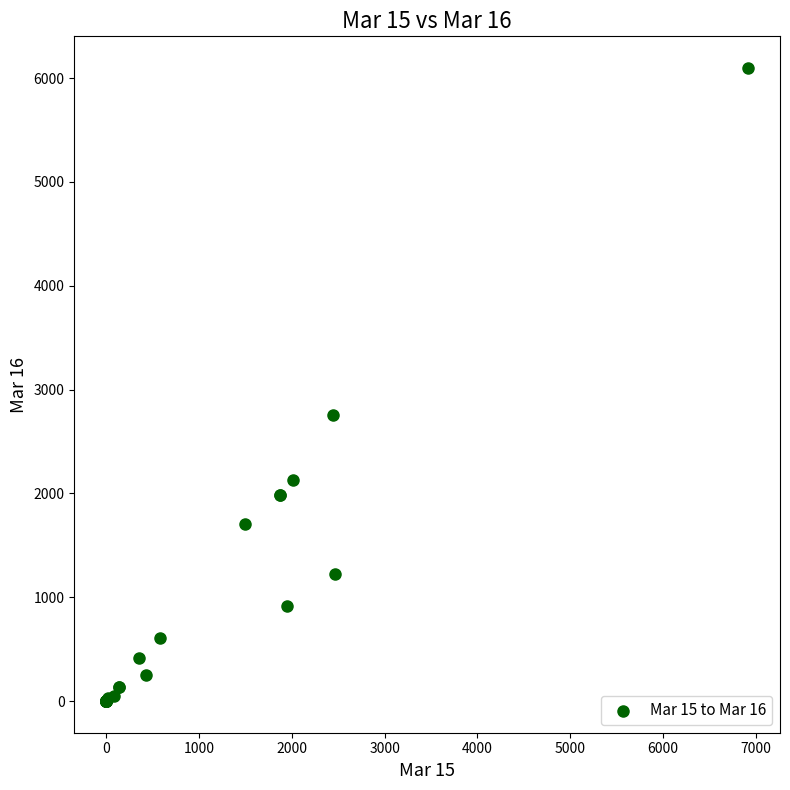

What Y value in the scatter plot is closest to 3048?

2752.9